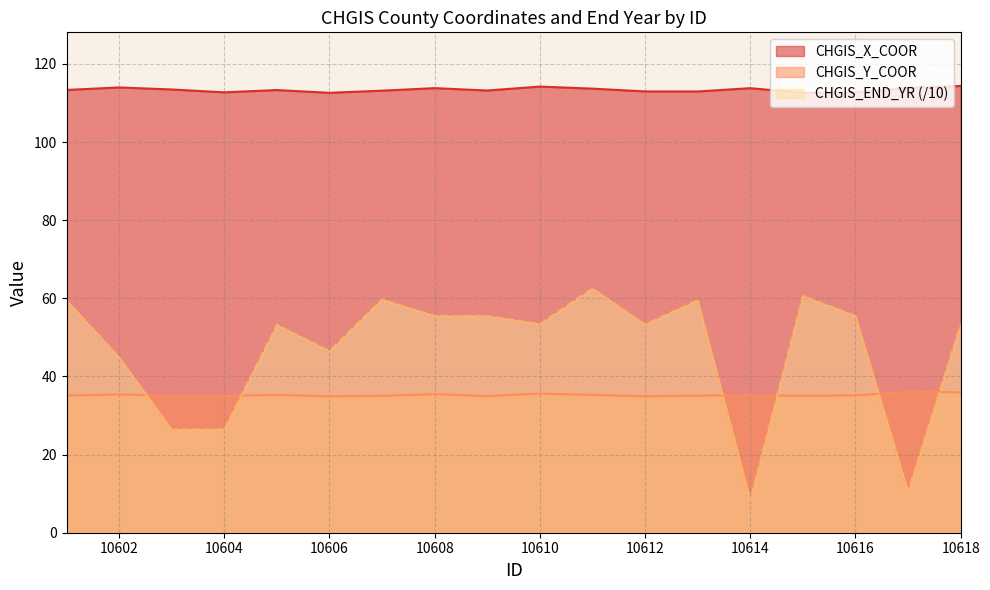

Reading left to right, transcribe all the data shown in this chart.

CHGIS_X_COOR: 113.3	114.0	113.4	112.7	113.3	112.6	113.1	113.8	113.2	114.2	113.7	113.0	112.9	113.8	112.6	112.7	113.8	114.4
CHGIS_Y_COOR: 35.1	35.4	35.1	35.0	35.2	34.9	35.0	35.5	35.0	35.6	35.3	34.9	35.1	35.2	35.0	35.1	36.1	35.9
CHGIS_END_YR: 59.5	44.9	26.4	26.5	53.2	46.5	59.7	55.5	55.5	53.4	62.5	53.3	59.5	8.4	60.6	55.5	10.5	53.3